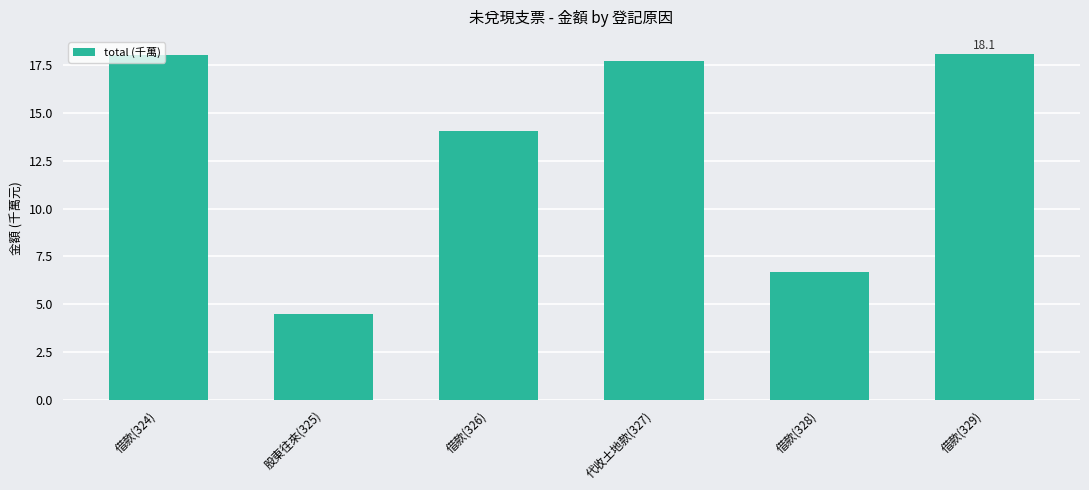

How many data points are above 17?

3